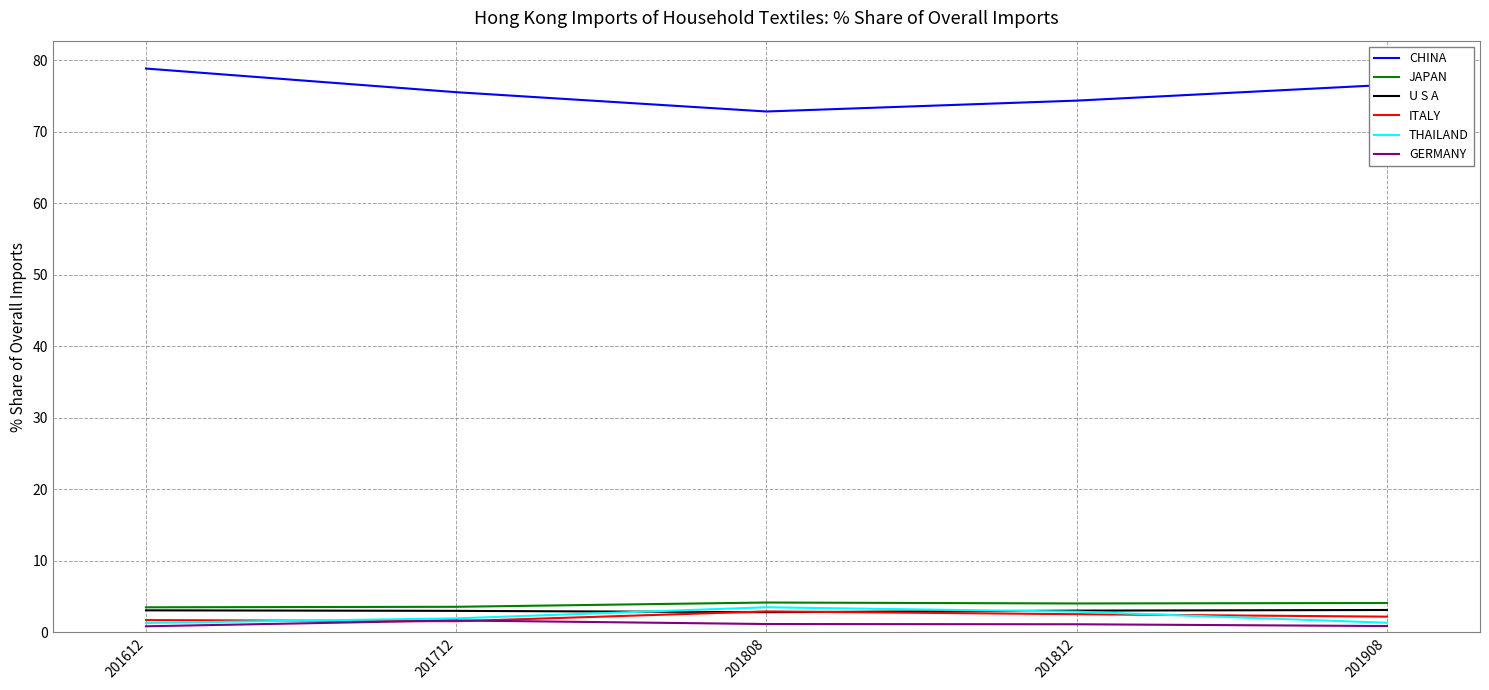

How many lines are shown in the chart?

6